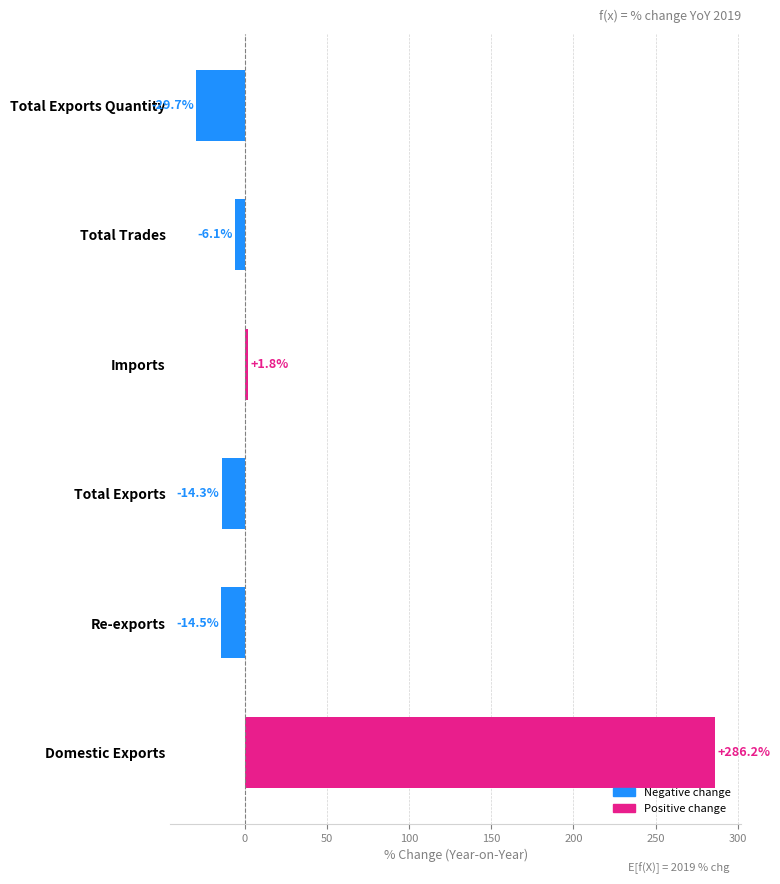

How many data points are less than -6?

4